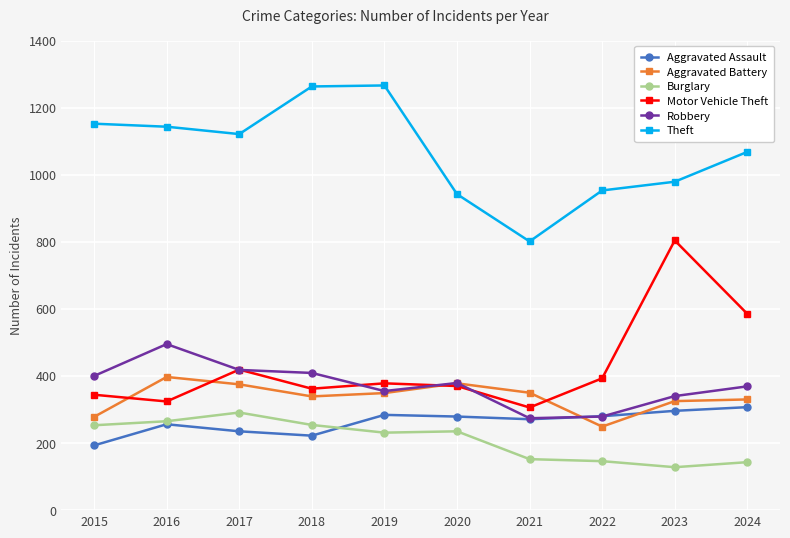

True or false: Motor Vehicle Theft has more than 1 points higher than both neighbors.

True